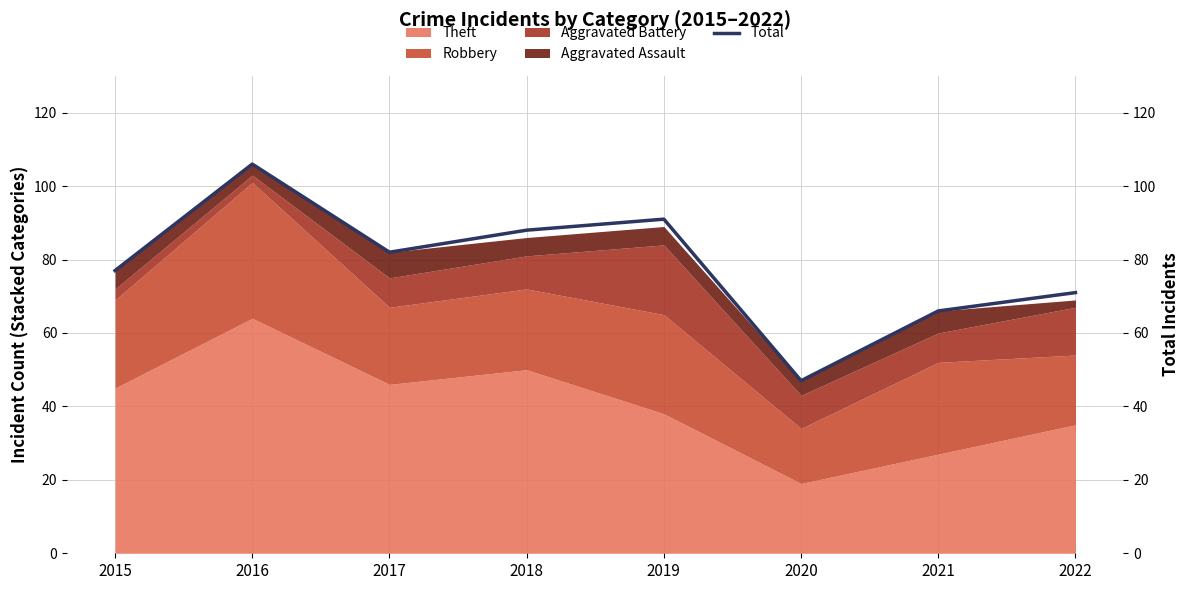

At which category does the data reach its first local valley?

2017